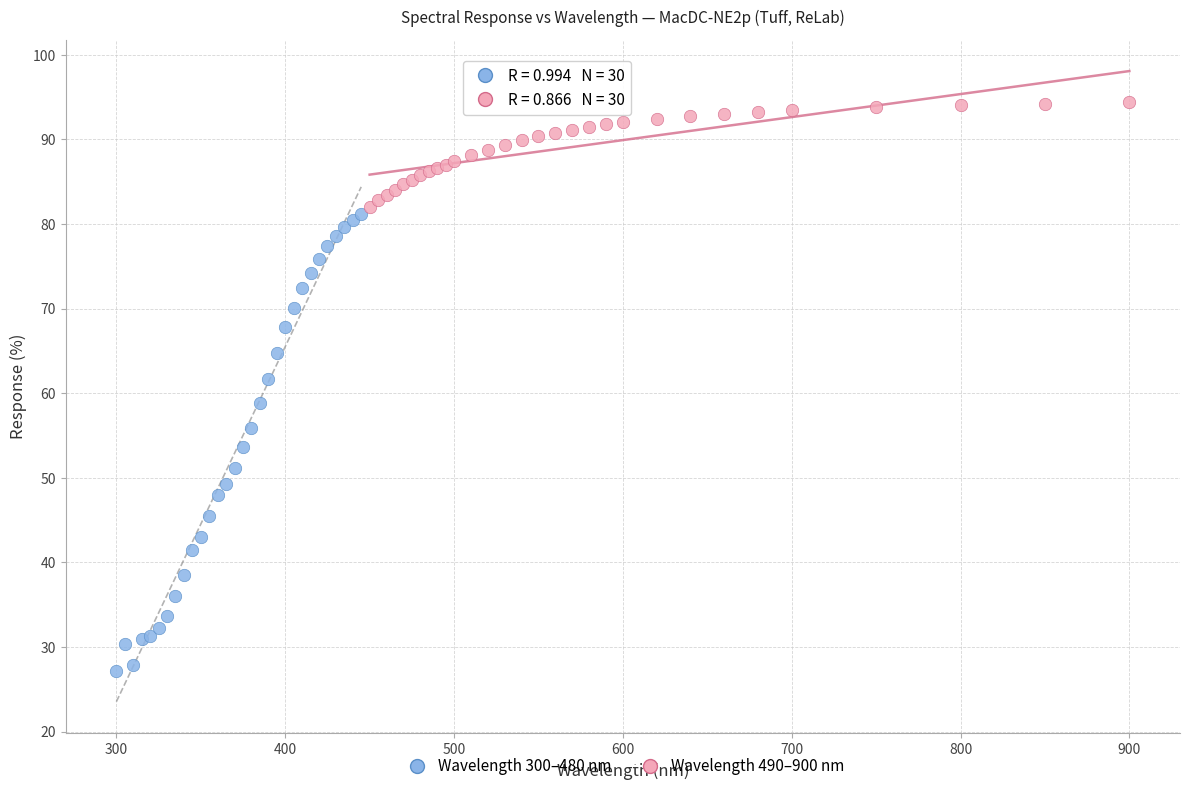

Which series has the largest Y range (max minus min)?

Wavelength 300–480 nm